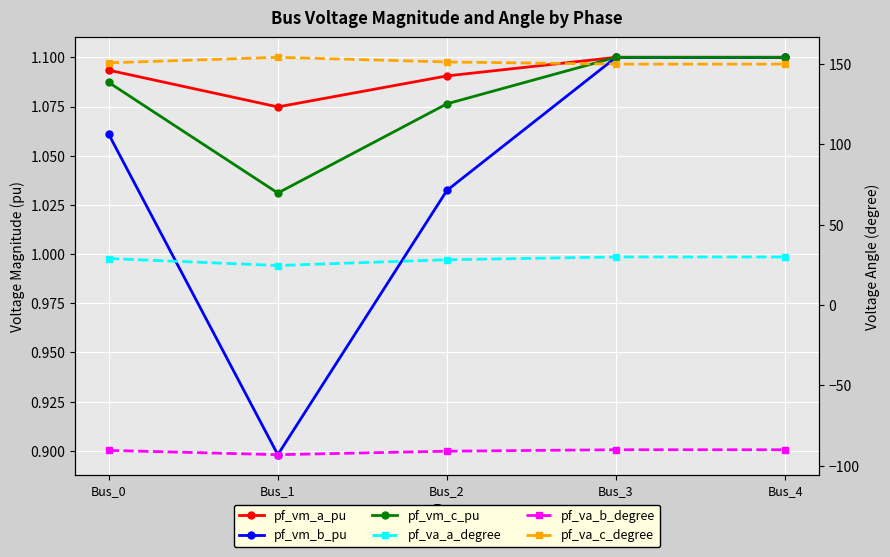

How many values in the pf_va_a_degree series exceed 29?

3